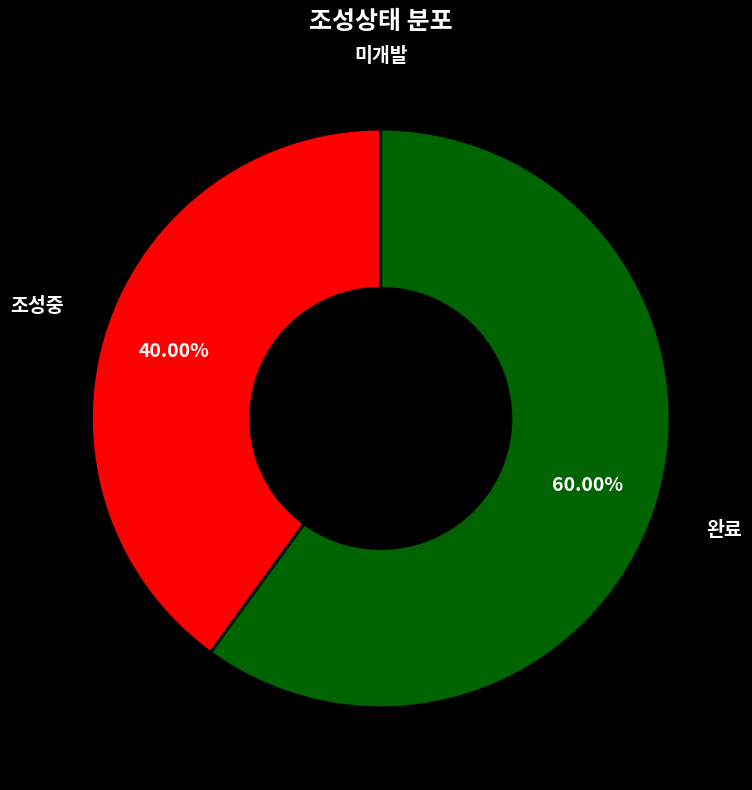

To the nearest percent, what percentage of the pie is 완료?

60%